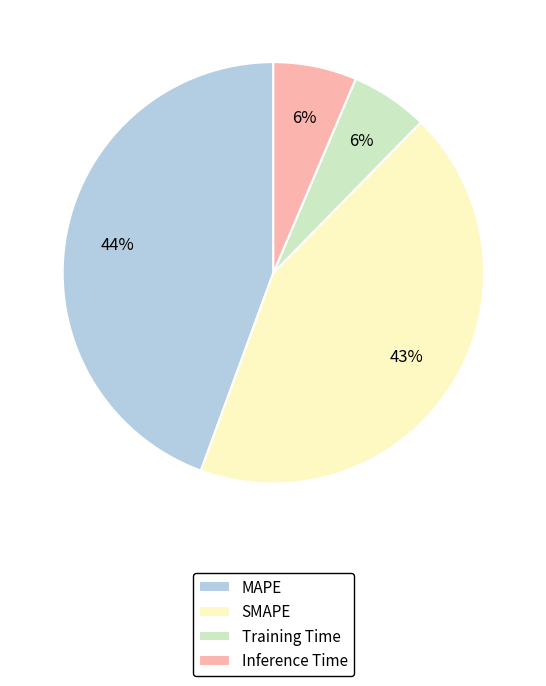

Approximately how many times larger is the value at MAPE compared to SMAPE?

1.0